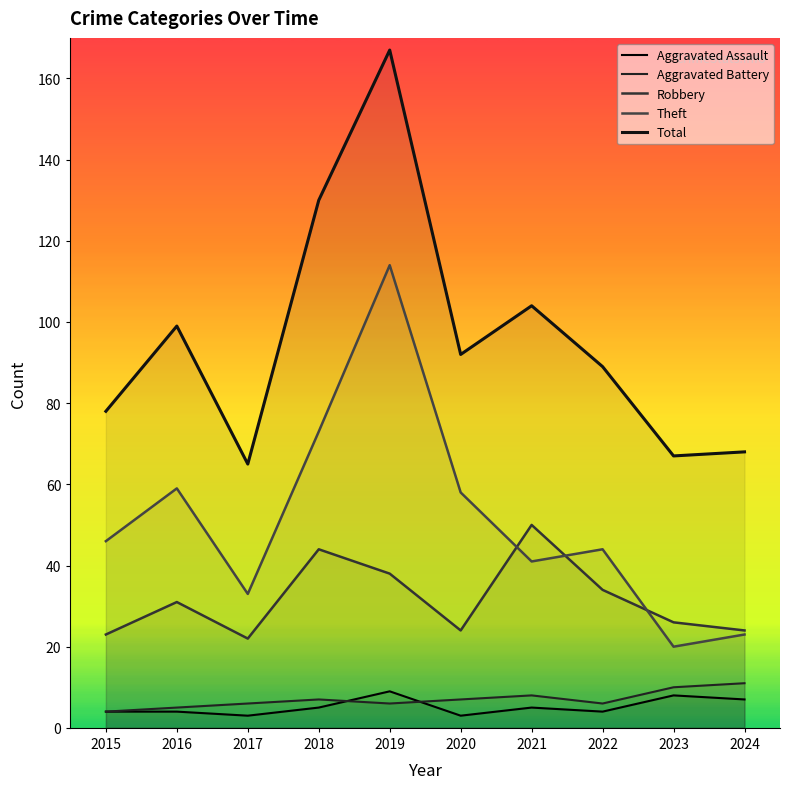

What is the spread (max minus min) of values at 2019?

161